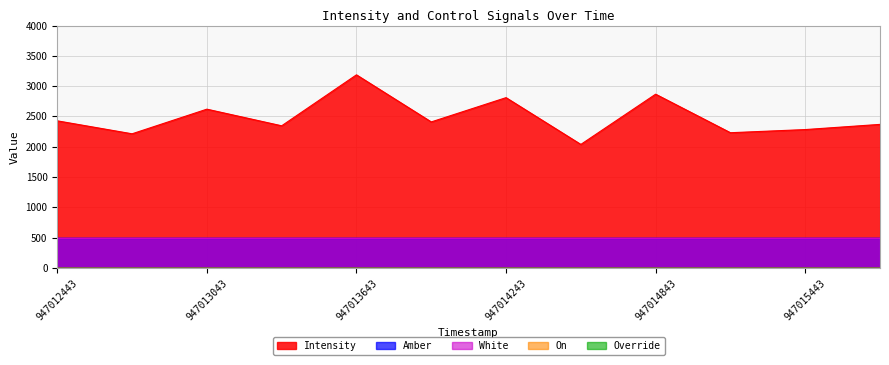

Rank the series at 947015143 from lowest to highest value.

On, Override, Amber, White, Intensity